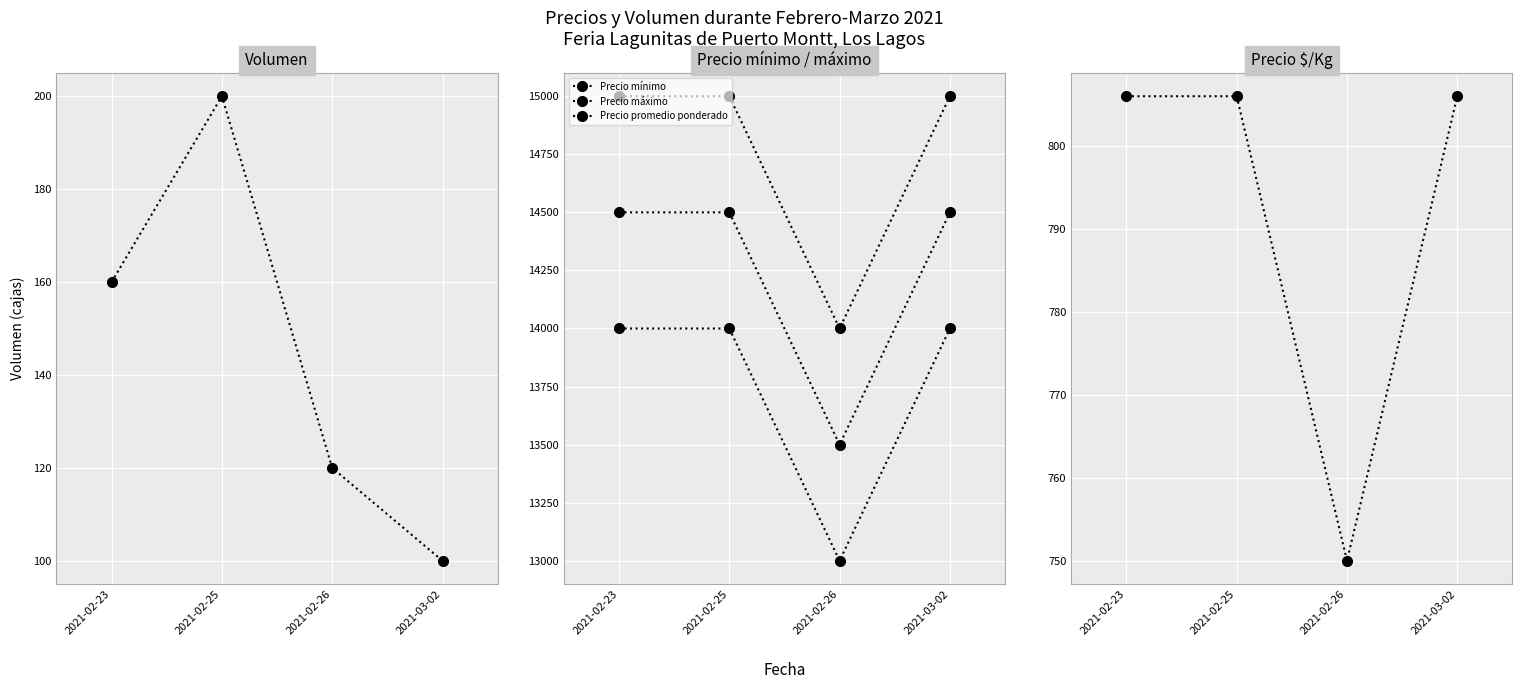

Is it true that Volumen equals 120 at 2021-02-26?

True